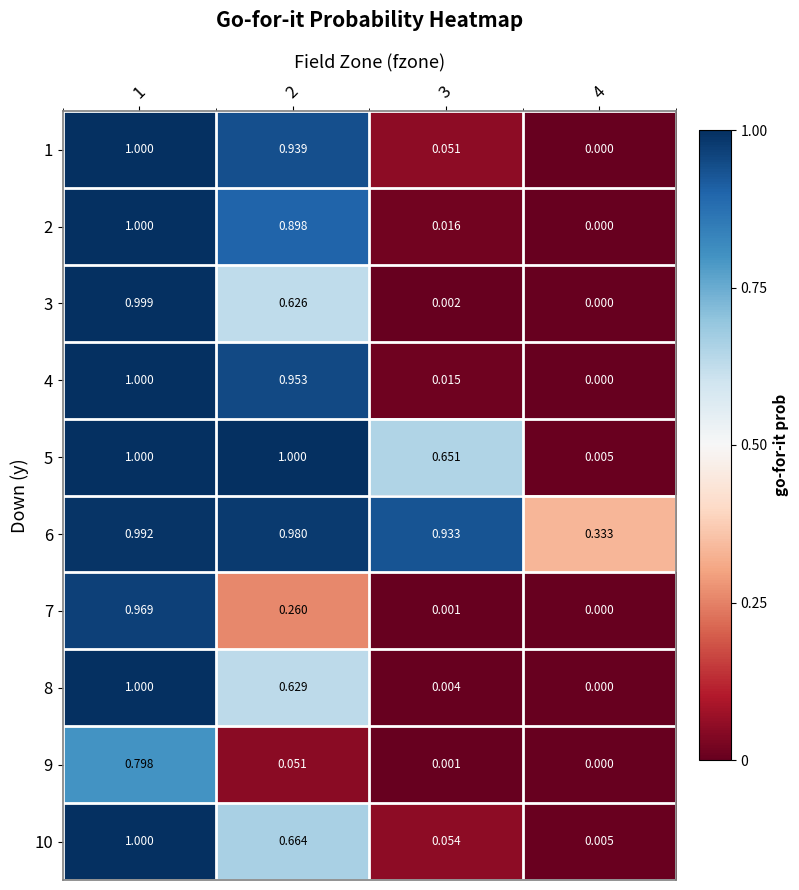

How many categories are shown in the chart?

4